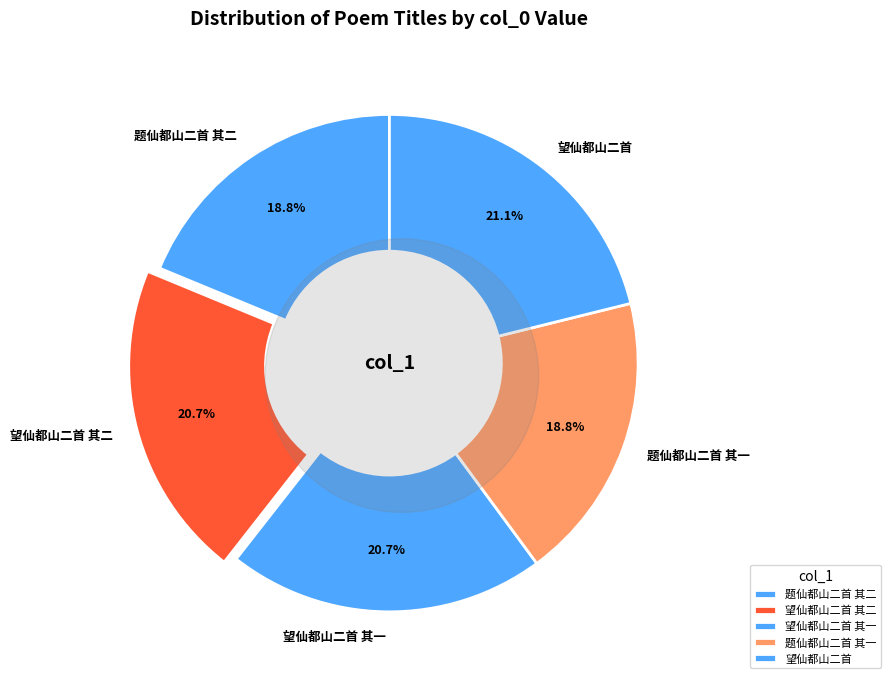

What portion of the pie excludes 望仙都山二首?

78.9%